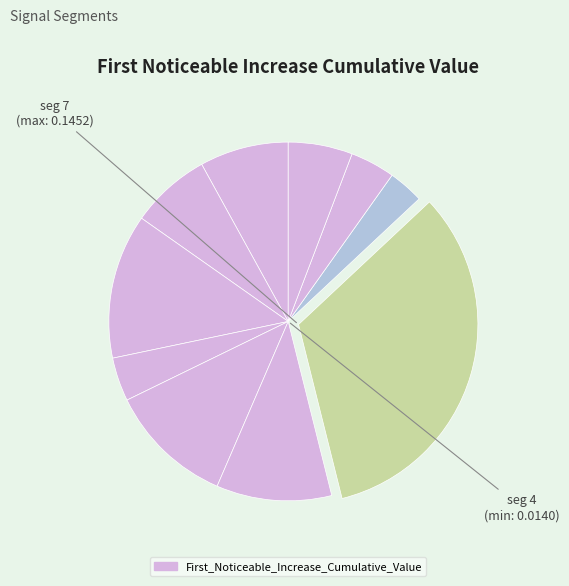

Count the number of slices in the pie.

10